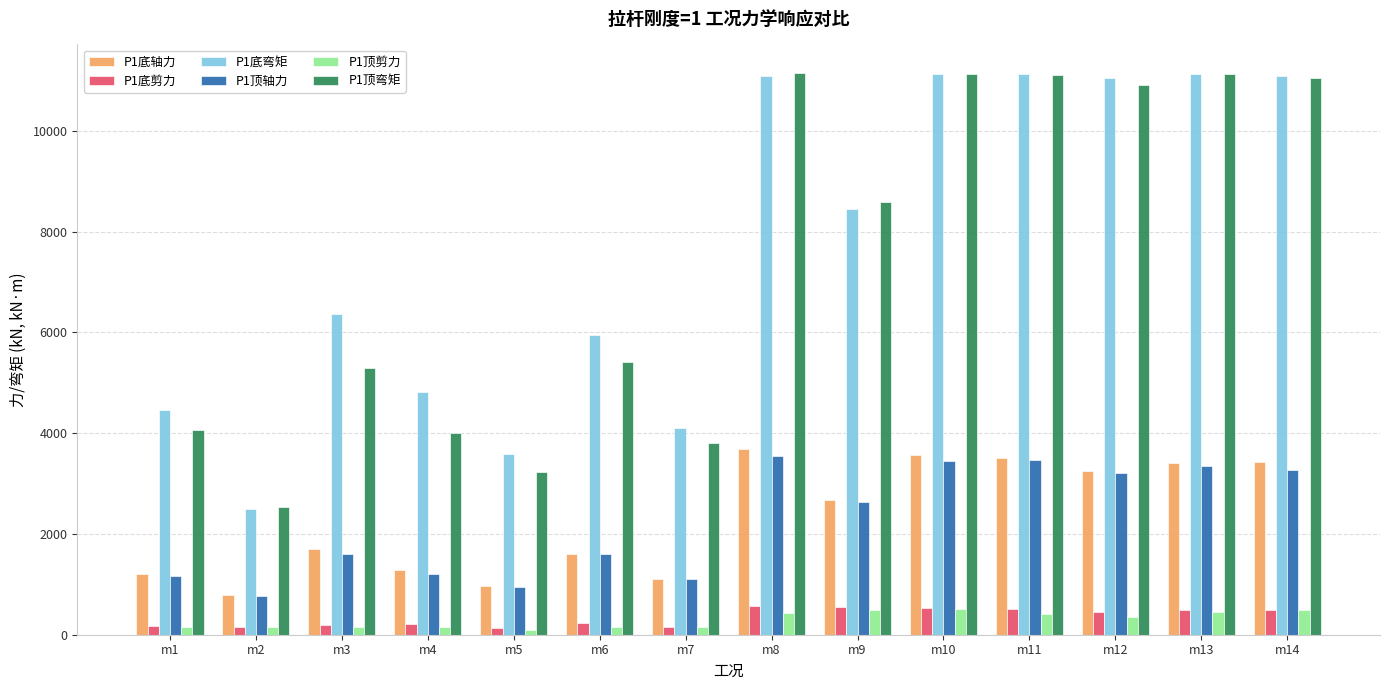

Between m1 and m14, which series saw the biggest shift?

P1顶弯矩